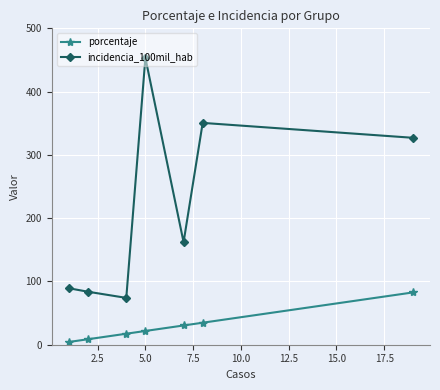

Which series has the largest range (max minus min)?

incidencia_100mil_hab